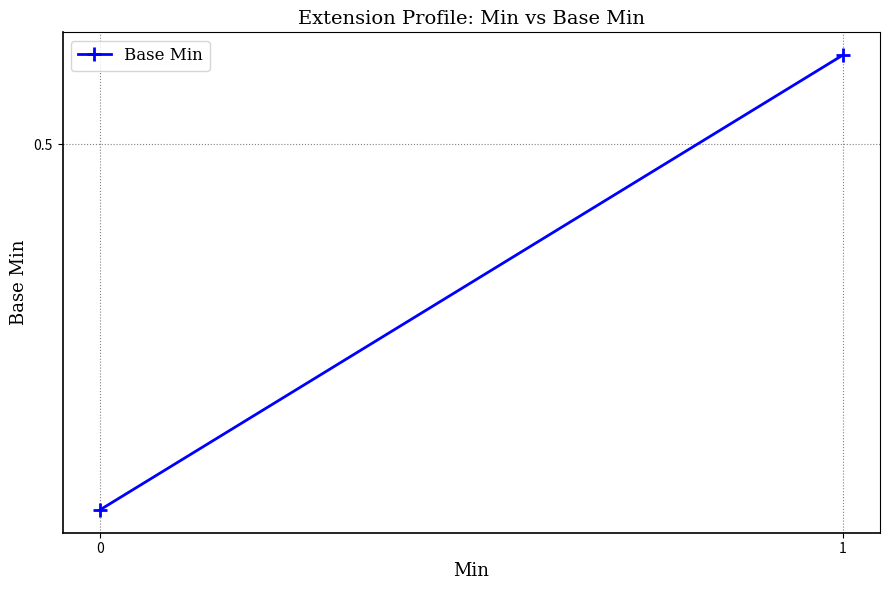

What is the sum of all values?

0.7